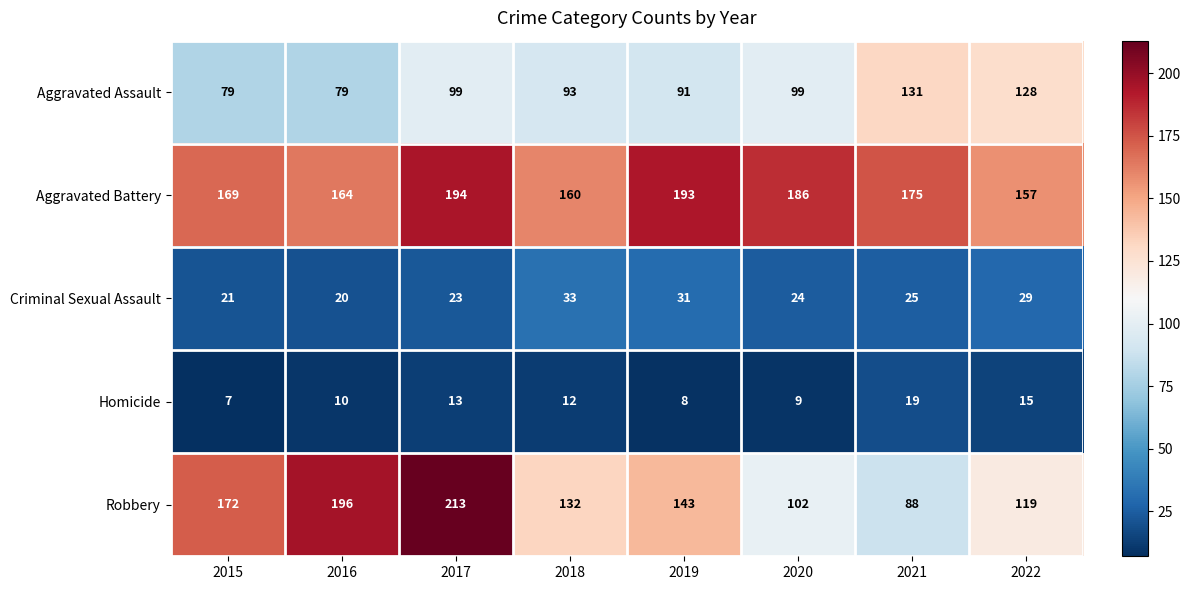

At how many categories does at least one series exceed 139?

8